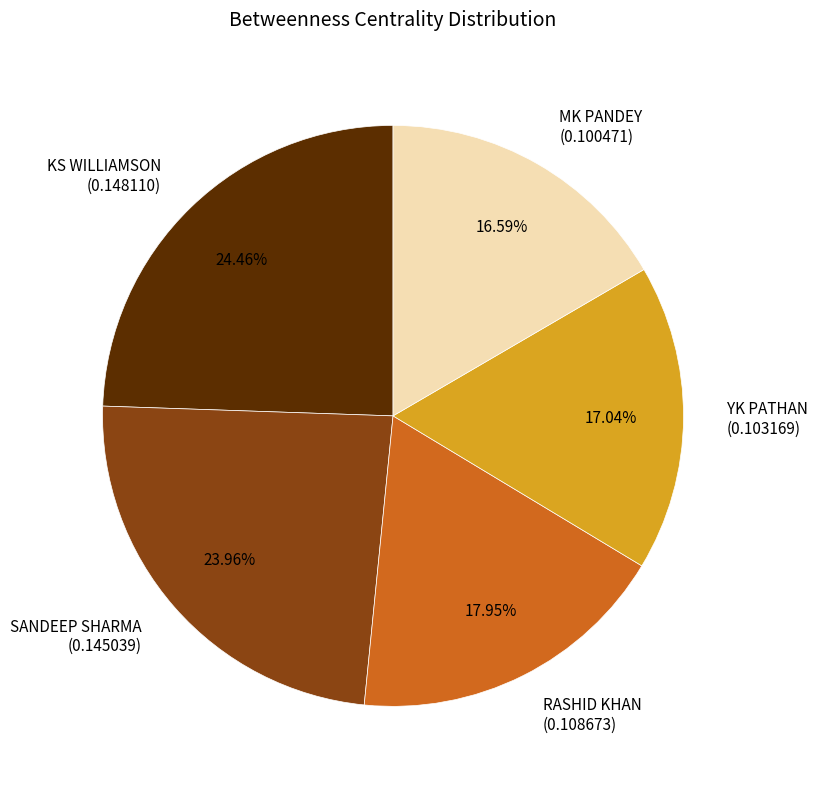

To the nearest percent, what is the average slice percentage?

20%